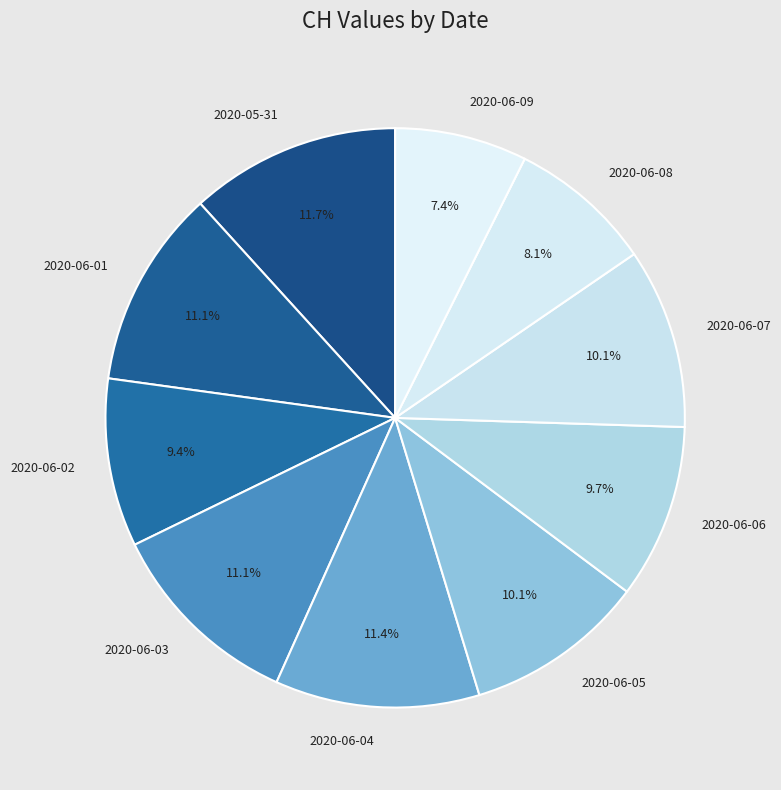

Which slice is the smallest?

2020-06-09